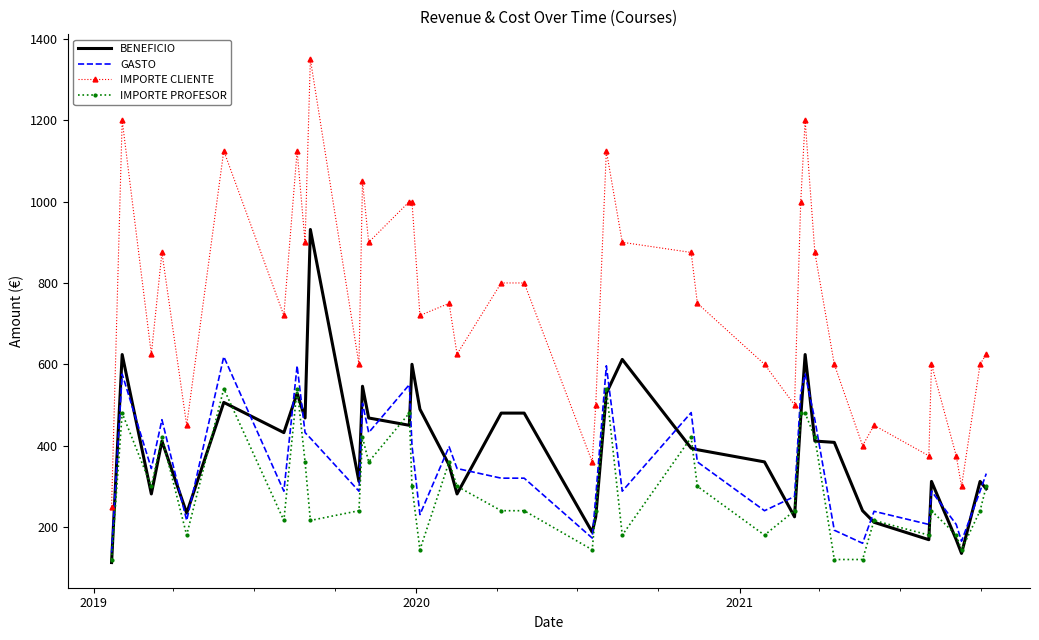

Which series has the widest spread of values?

IMPORTE CLIENTE